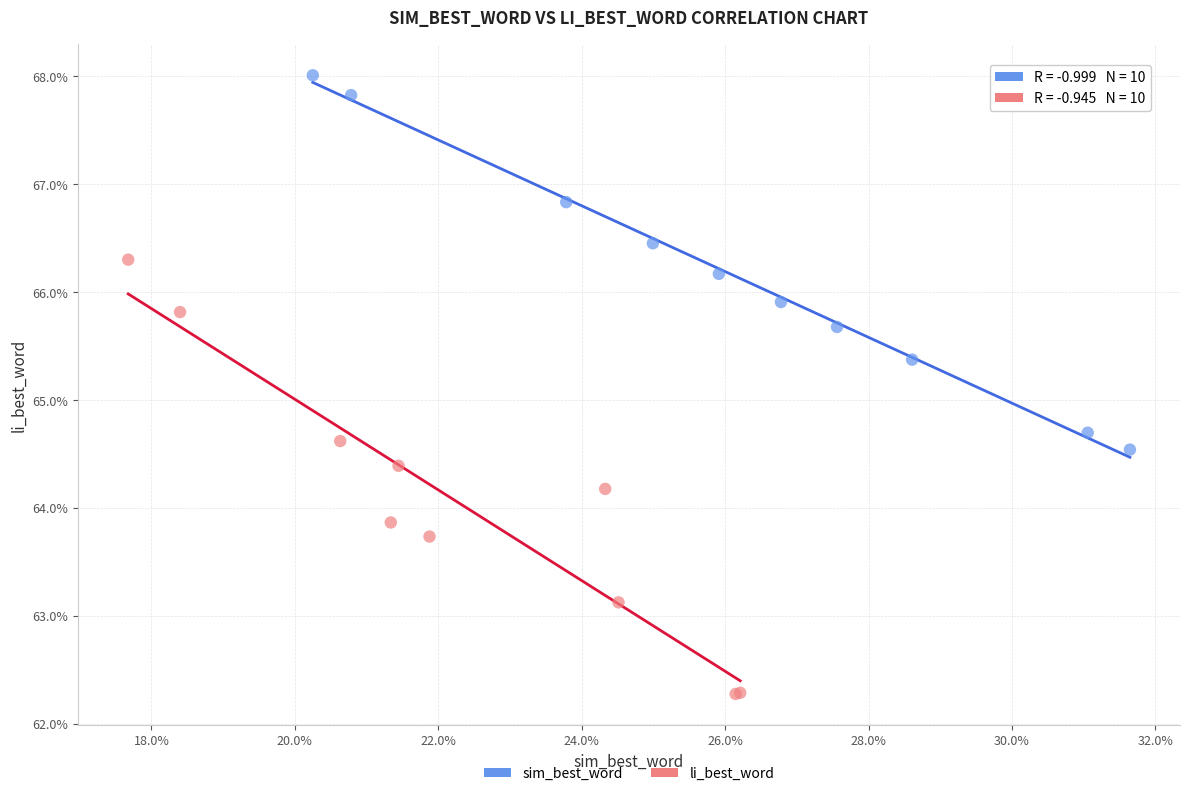

Which series reaches the minimum Y coordinate?

li_best_word